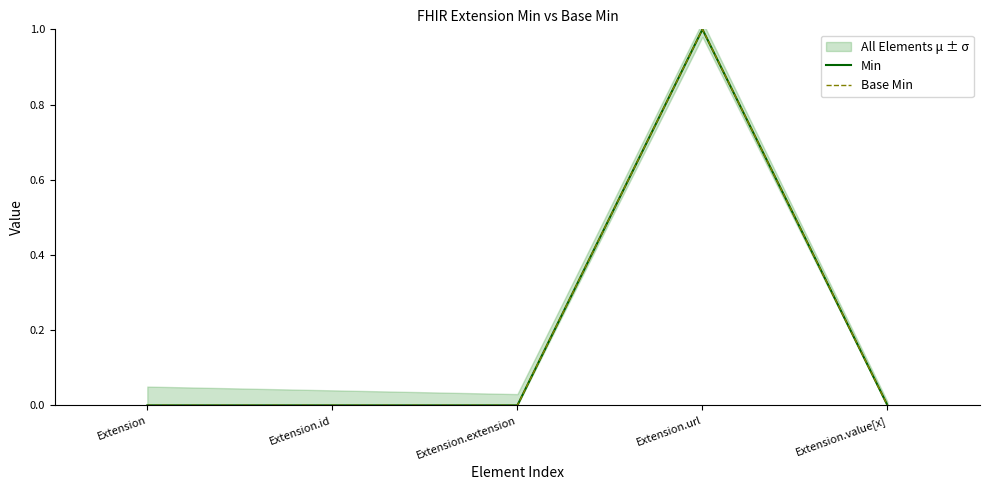

Which series has the largest total across all categories?

Min